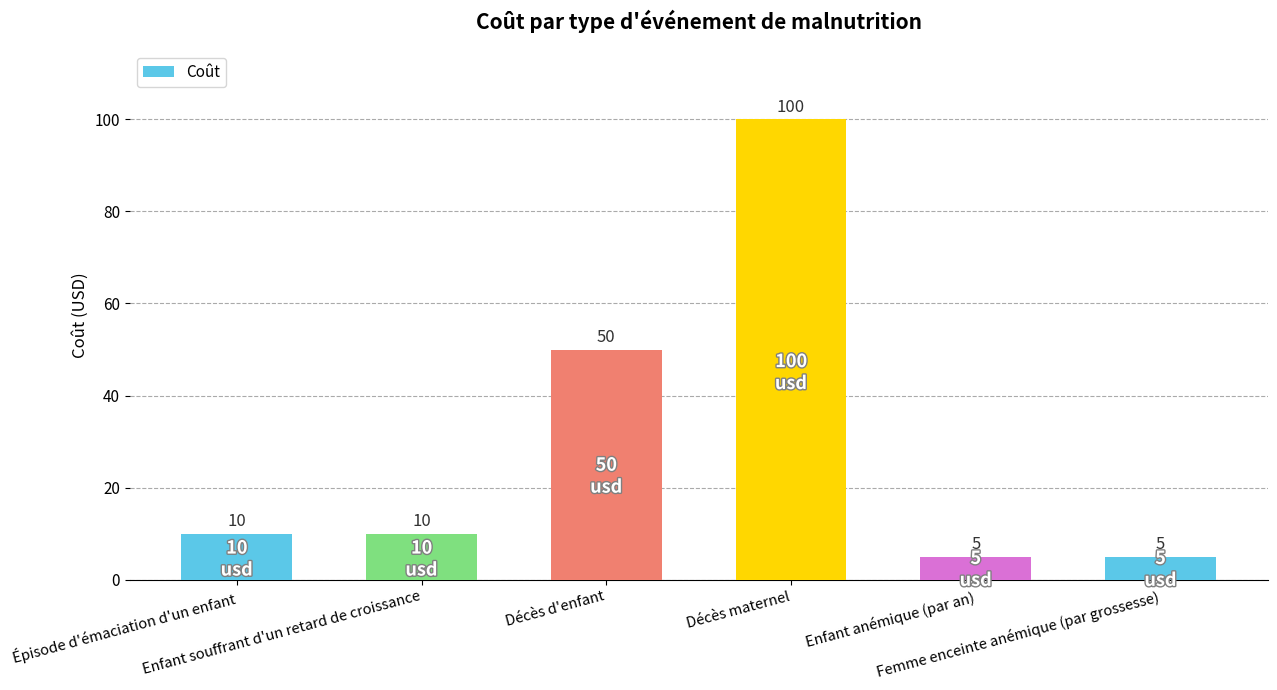

How many bars are there in total?

6